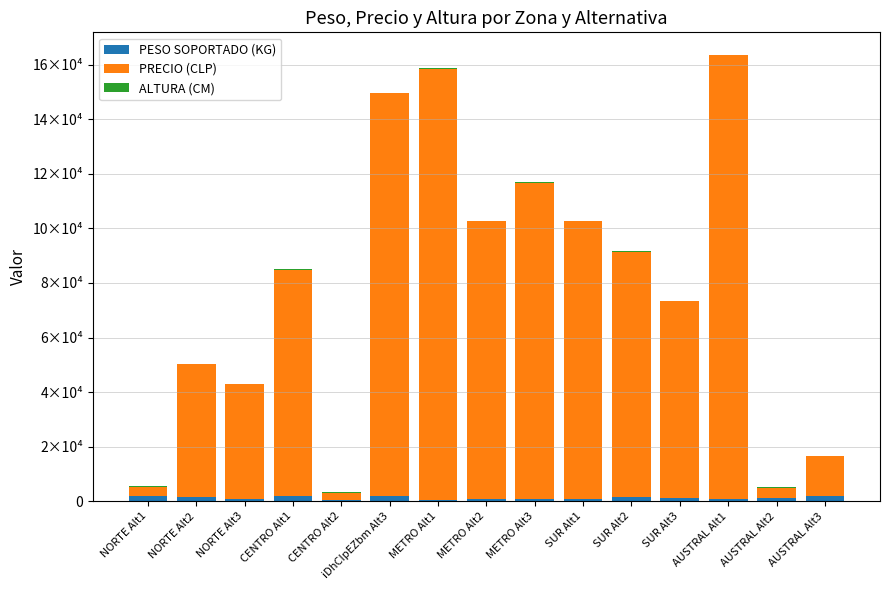

Are the bars horizontal?

No